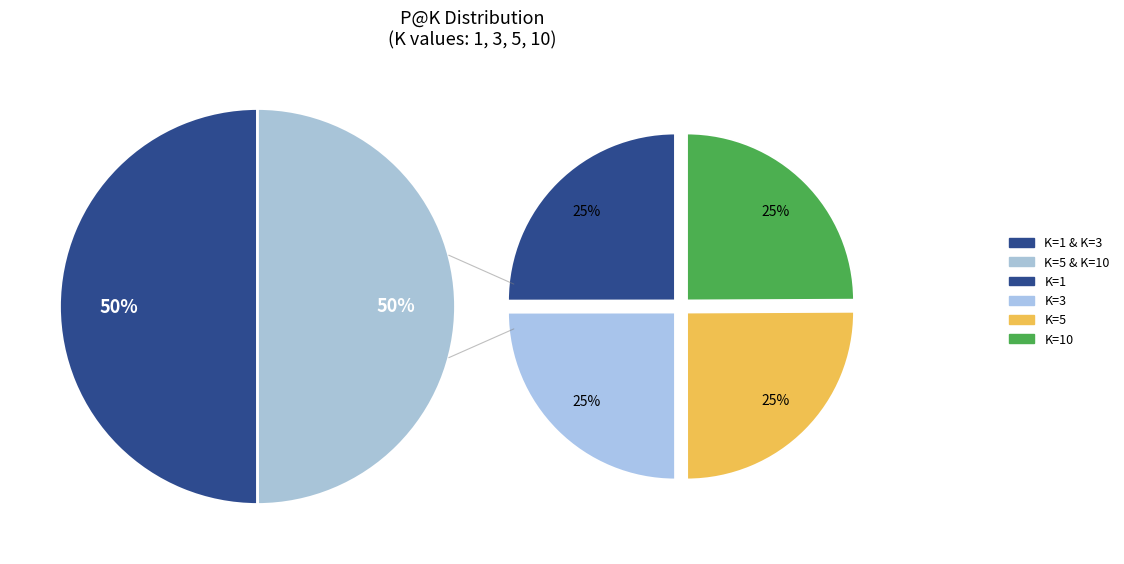

What percentage is the K=5 slice, to the nearest percent?

25%